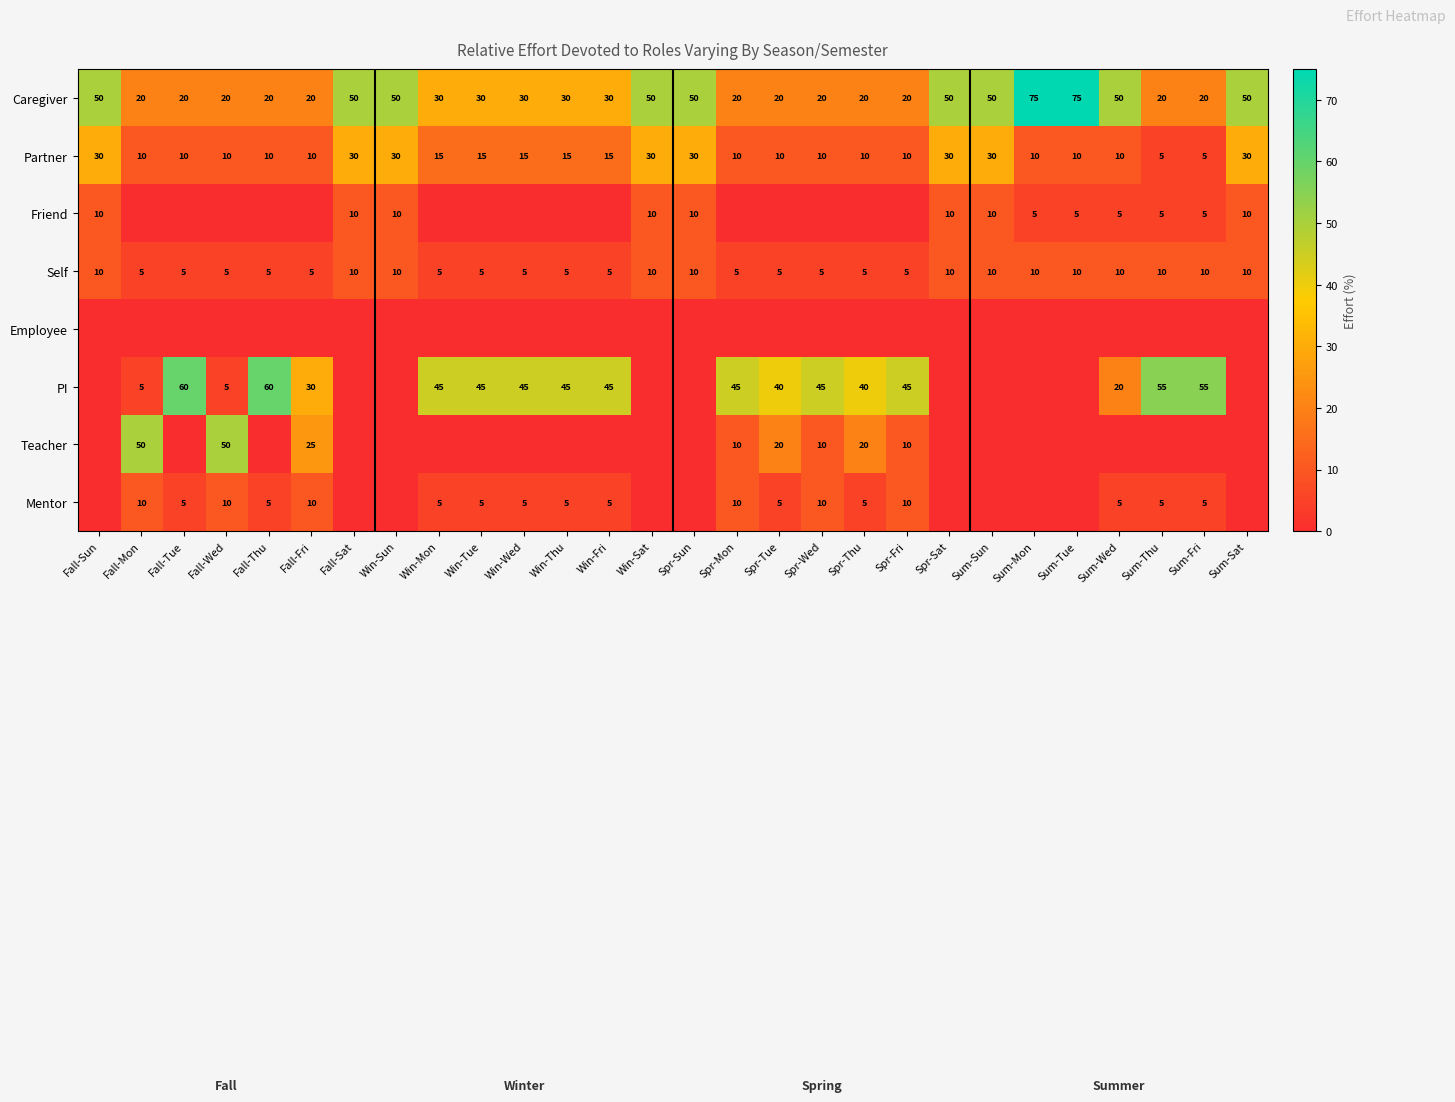

Is the value of Partner at Fall-Sun greater than the value of Caregiver at Sum-Mon?

No